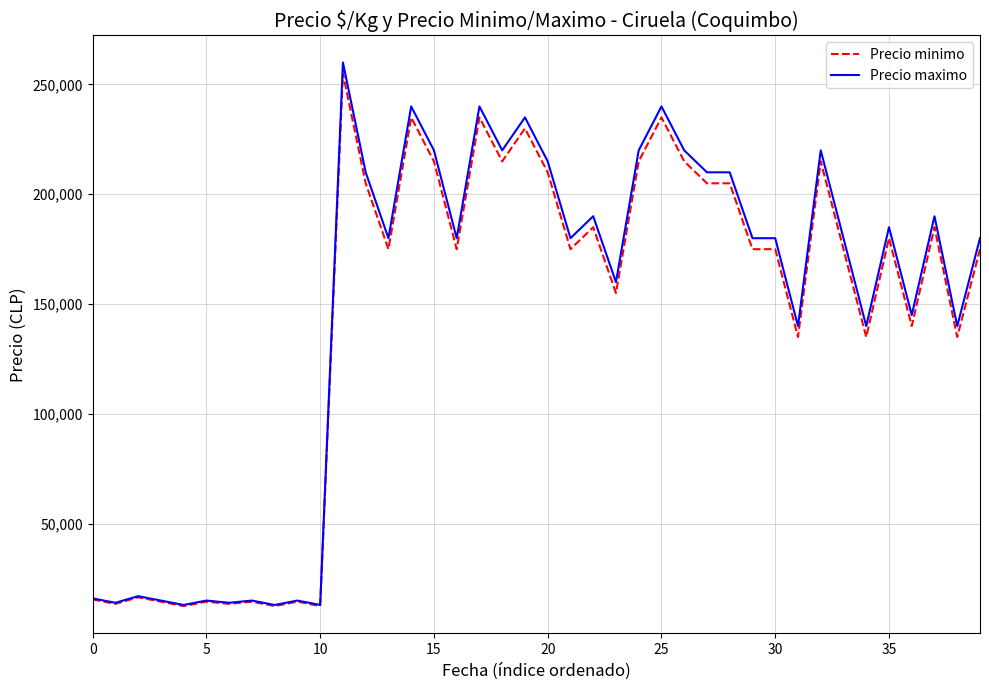

Which series has the widest spread of values?

Precio maximo